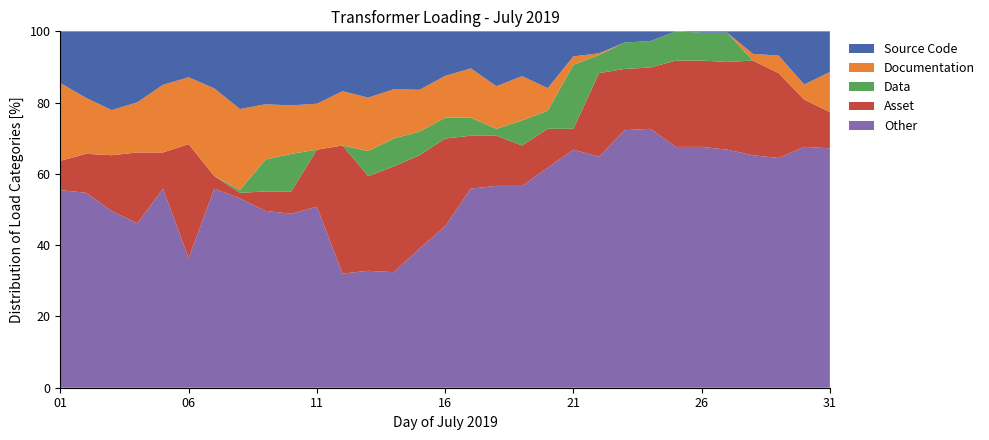

The value of Other at 01 is 55.5. True or false?

True